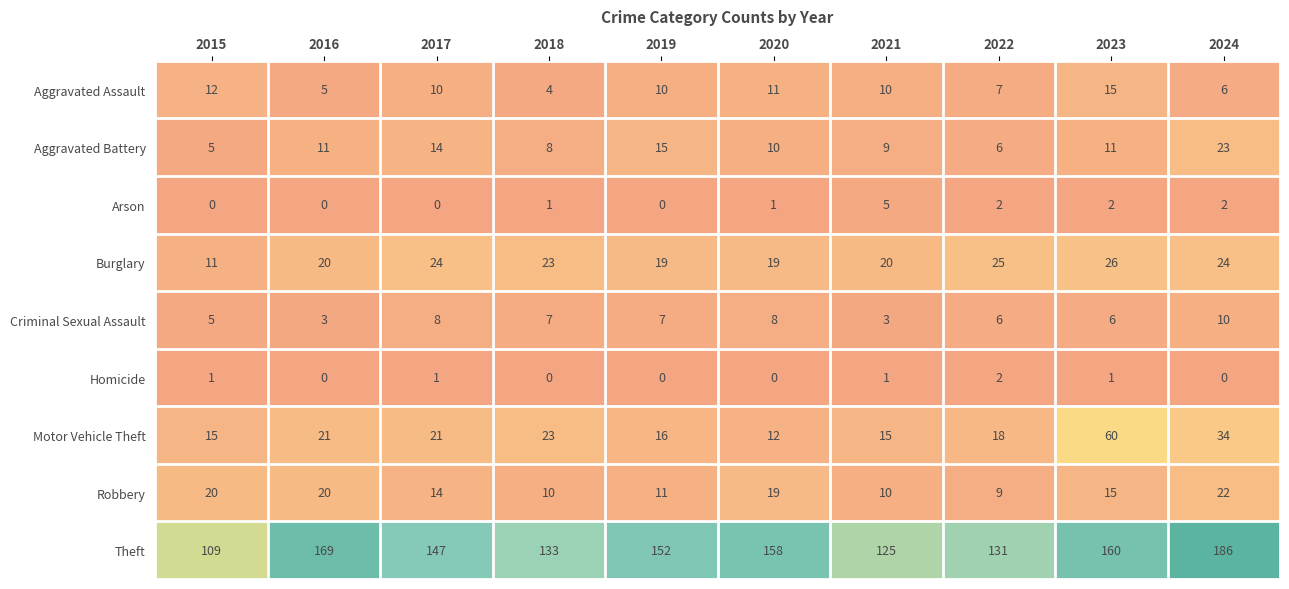

What is the difference between the second highest and second lowest values in the Aggravated Assault series?

7